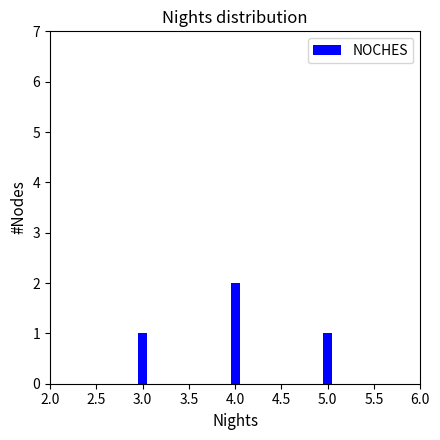

Reading right to left, list all the values displayed in this chart.

1	2	1